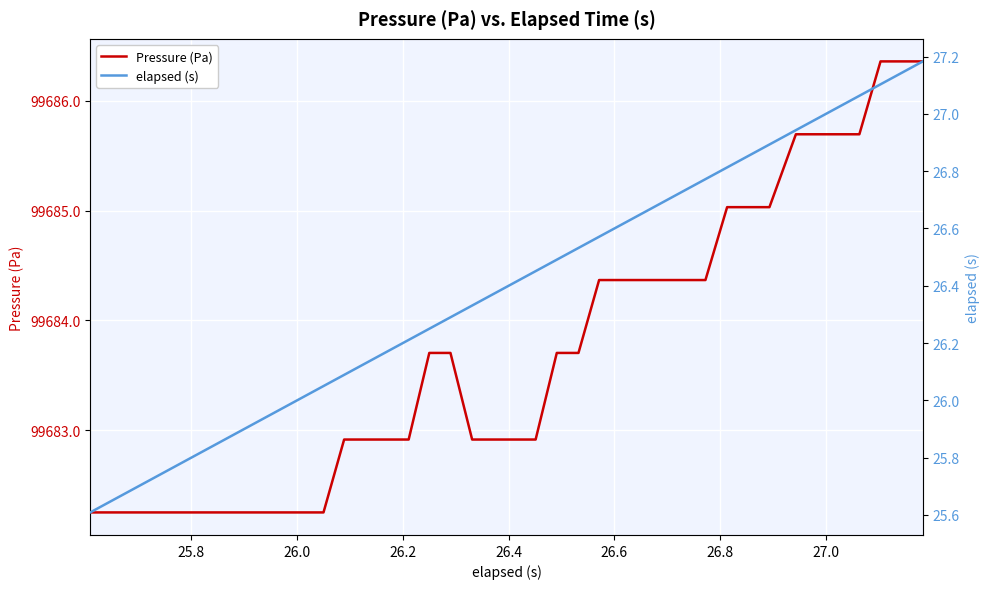

How many values in the elapsed (s) series are below 26?

10